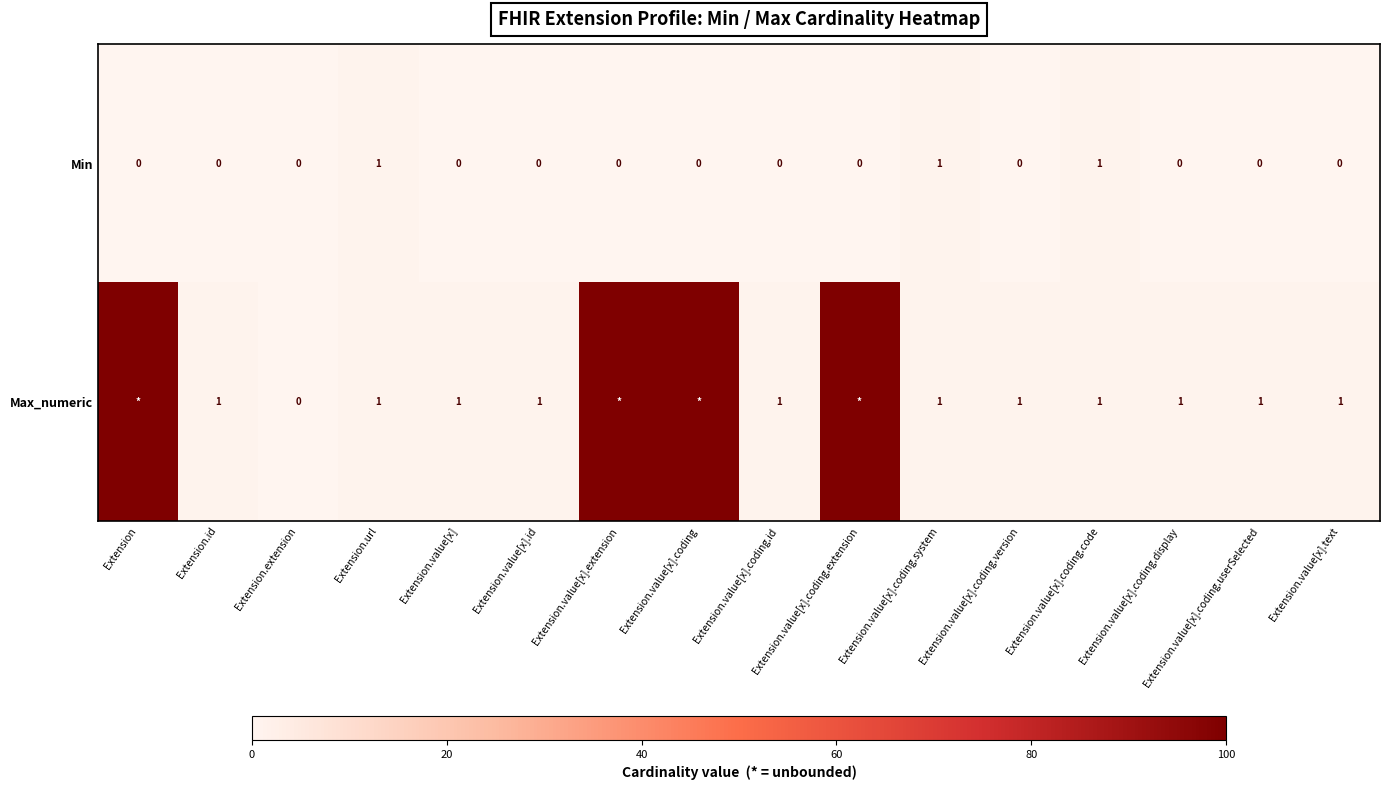

What is the sum of all Min values?

3